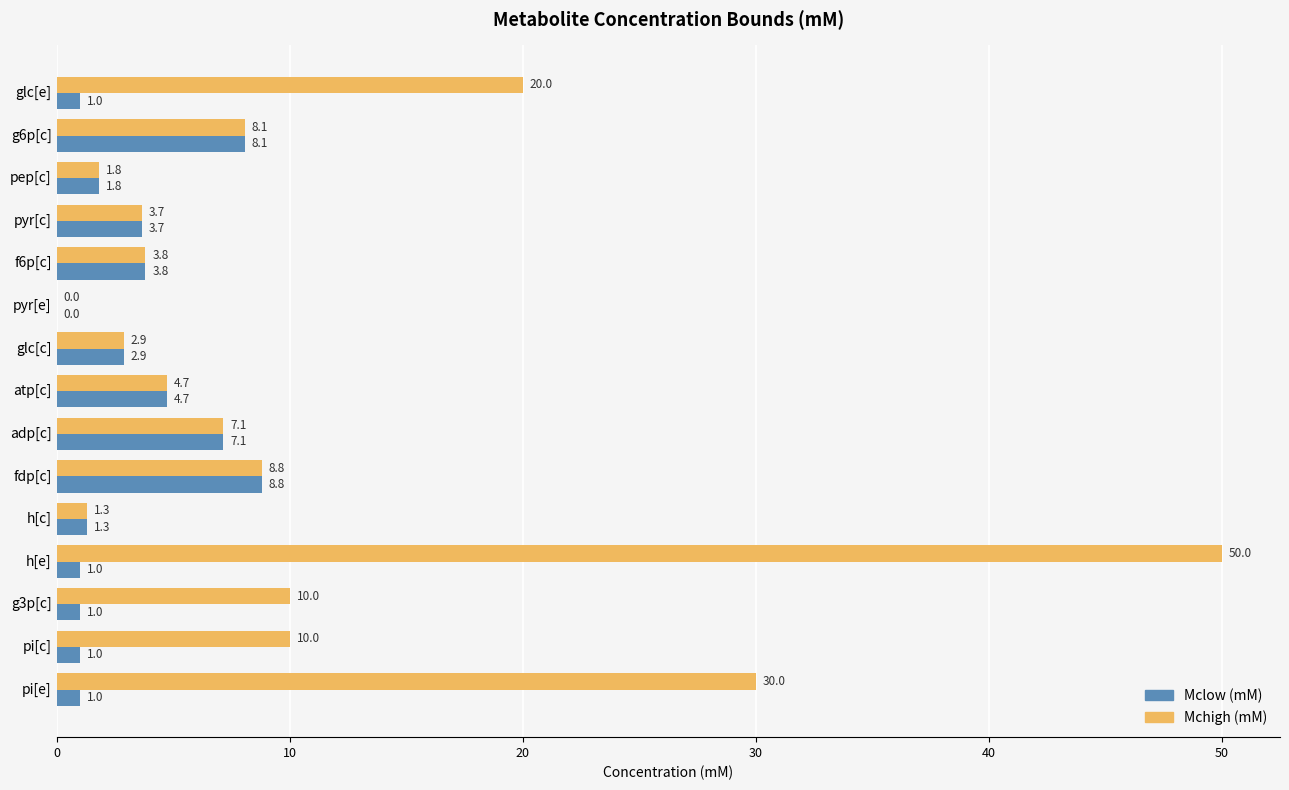

How many categories are shown in the chart?

15